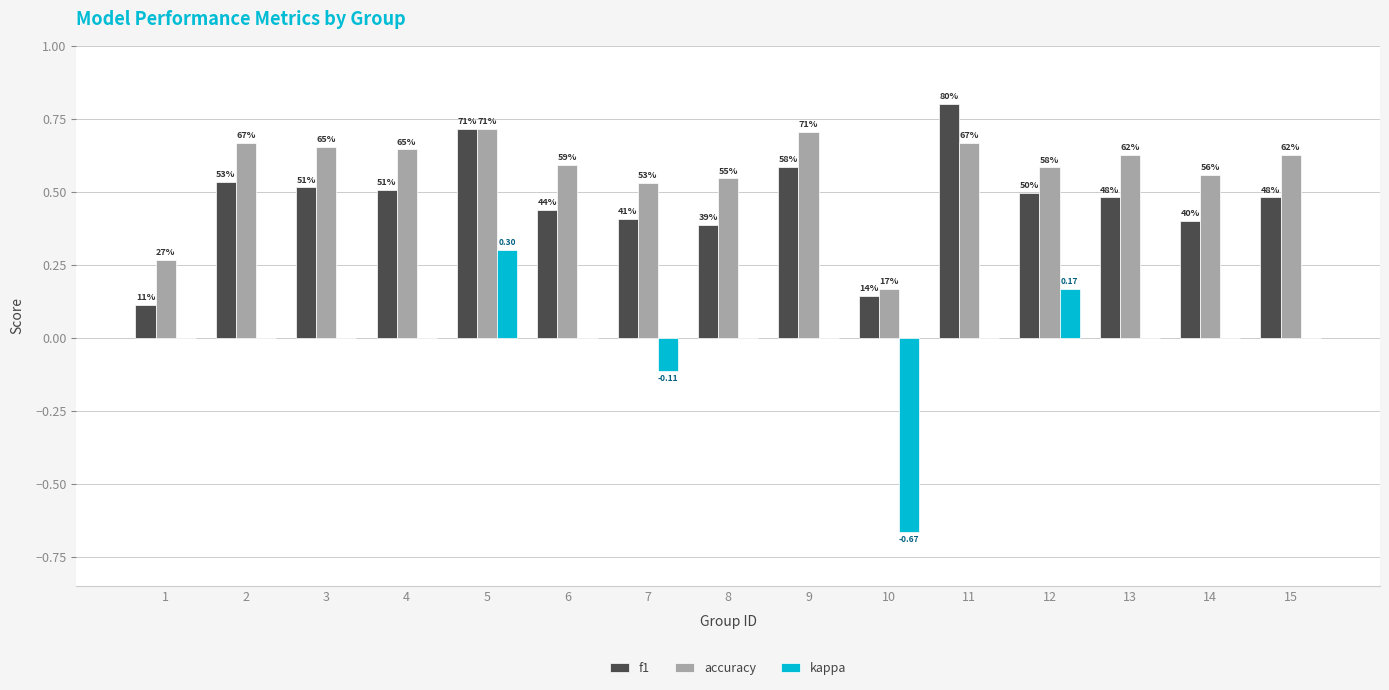

Does the chart contain stacked bars?

No